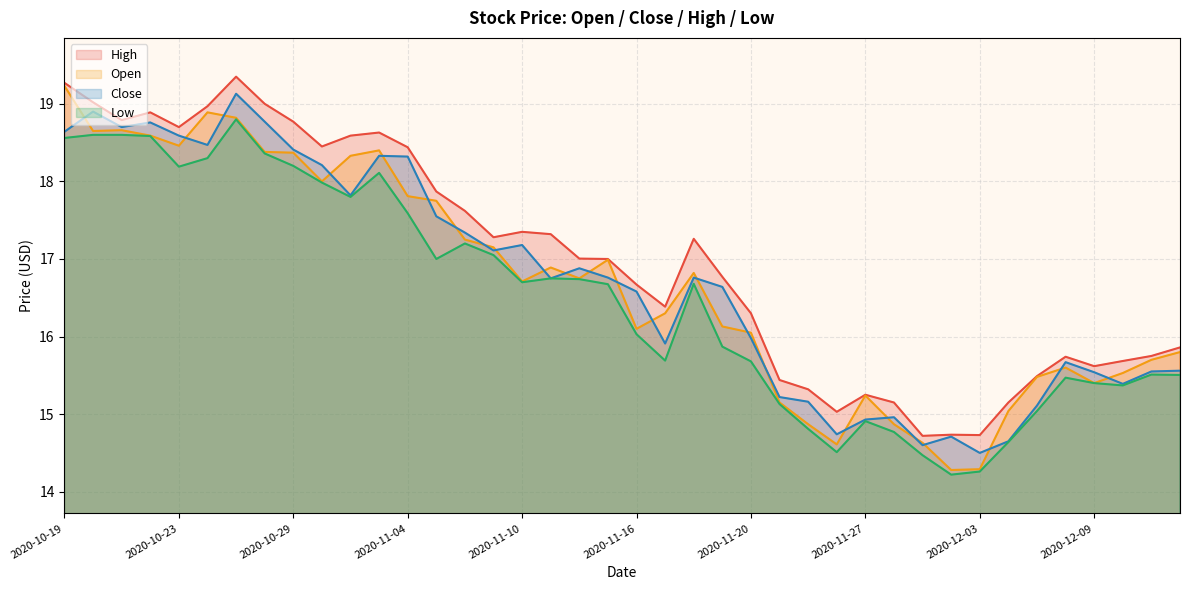

What is the sum of the High values at 2020-11-11 and 2020-11-17?

33.7